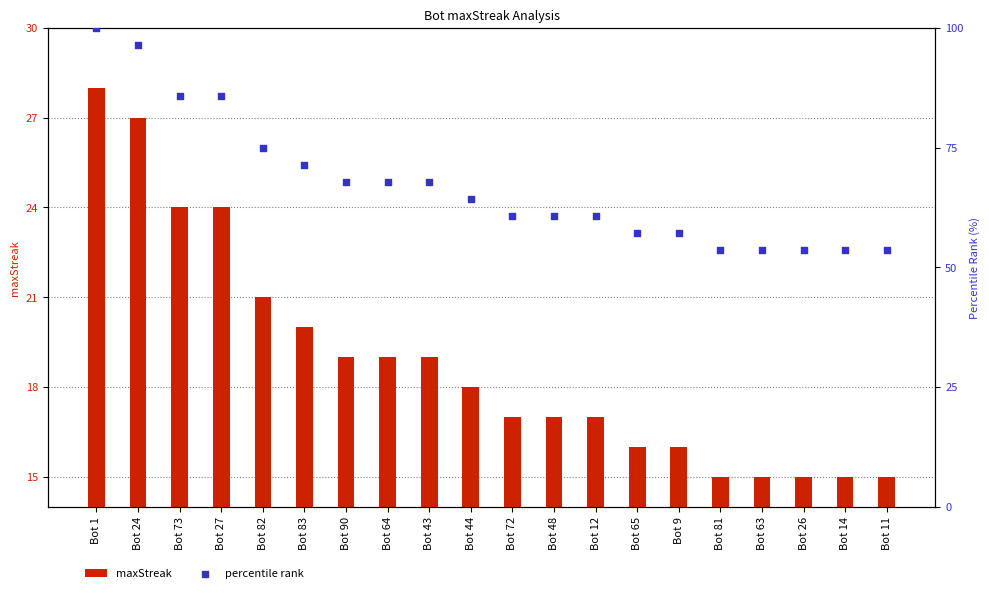

Which series reaches the minimum Y coordinate?

maxStreak